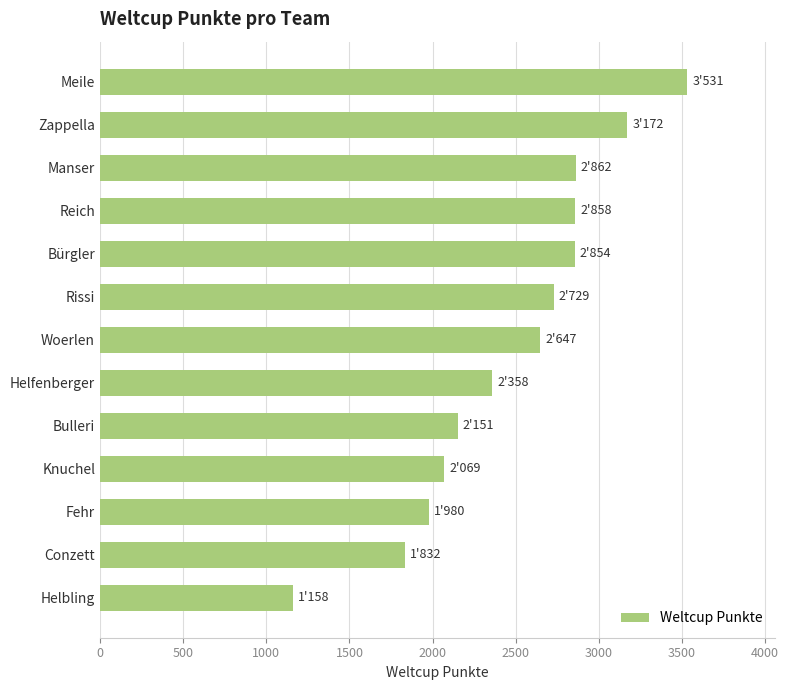

Does the chart contain stacked bars?

No